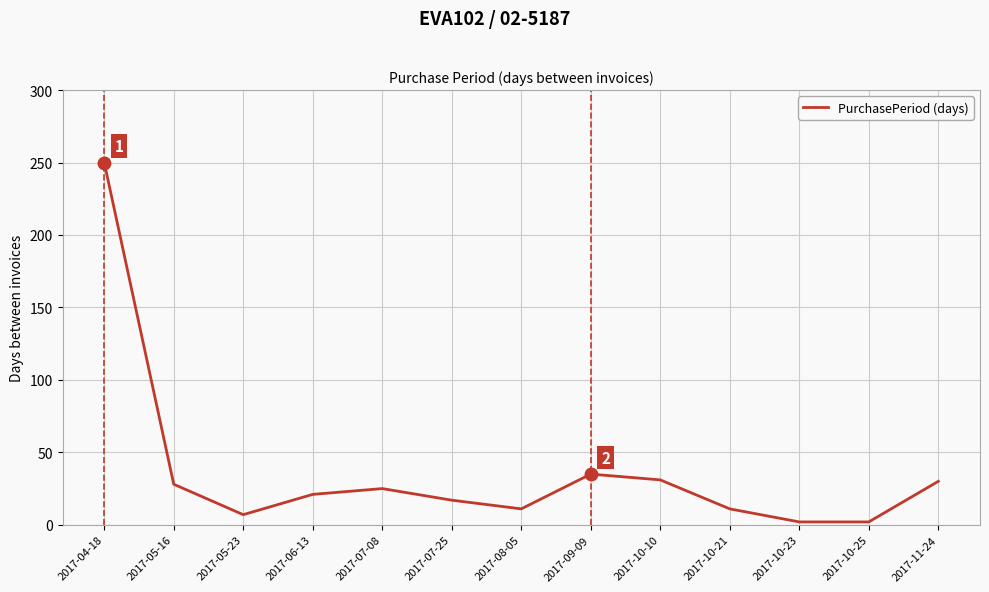

Where does the data first go above 21?

2017-04-18